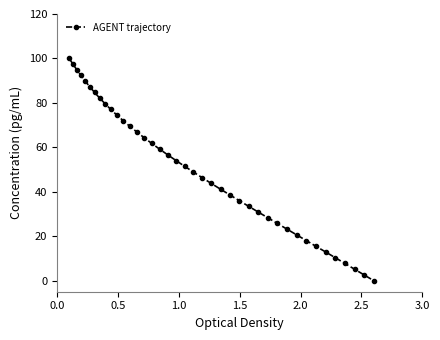

What is the greatest value displayed?

100.0